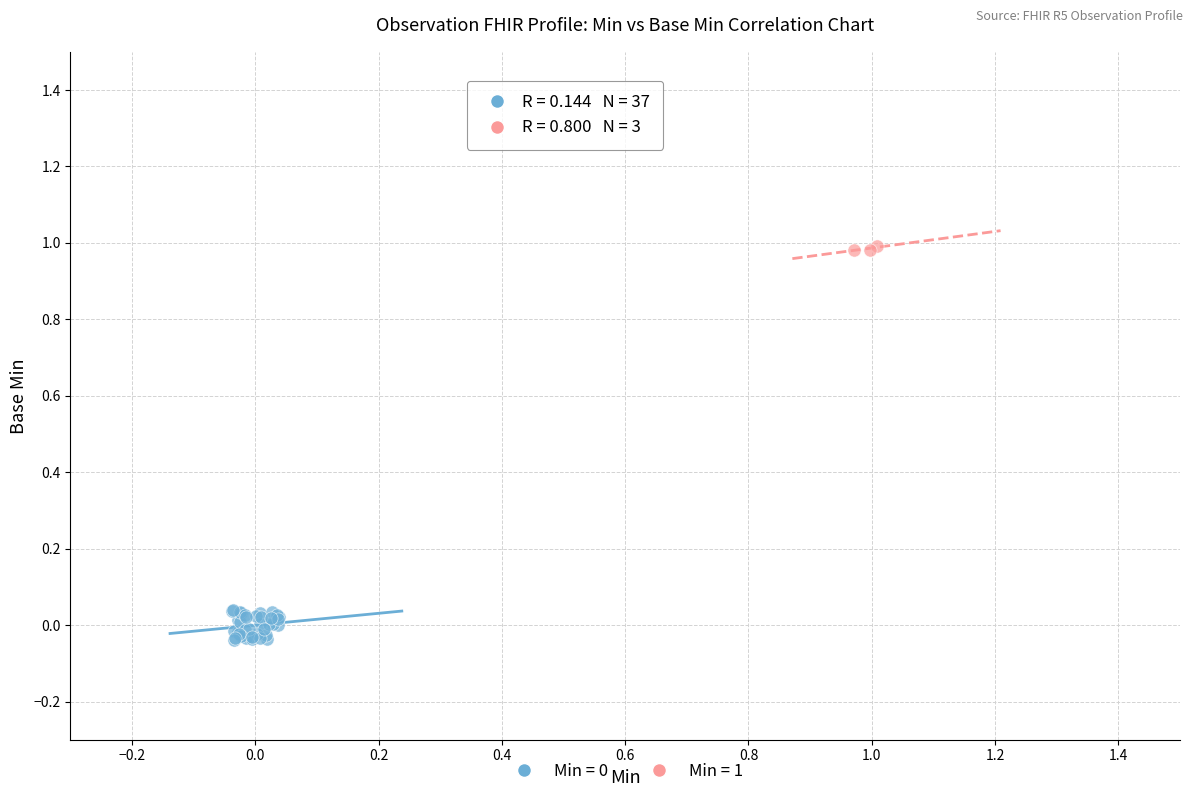

Which series reaches the maximum Y coordinate?

Min = 1